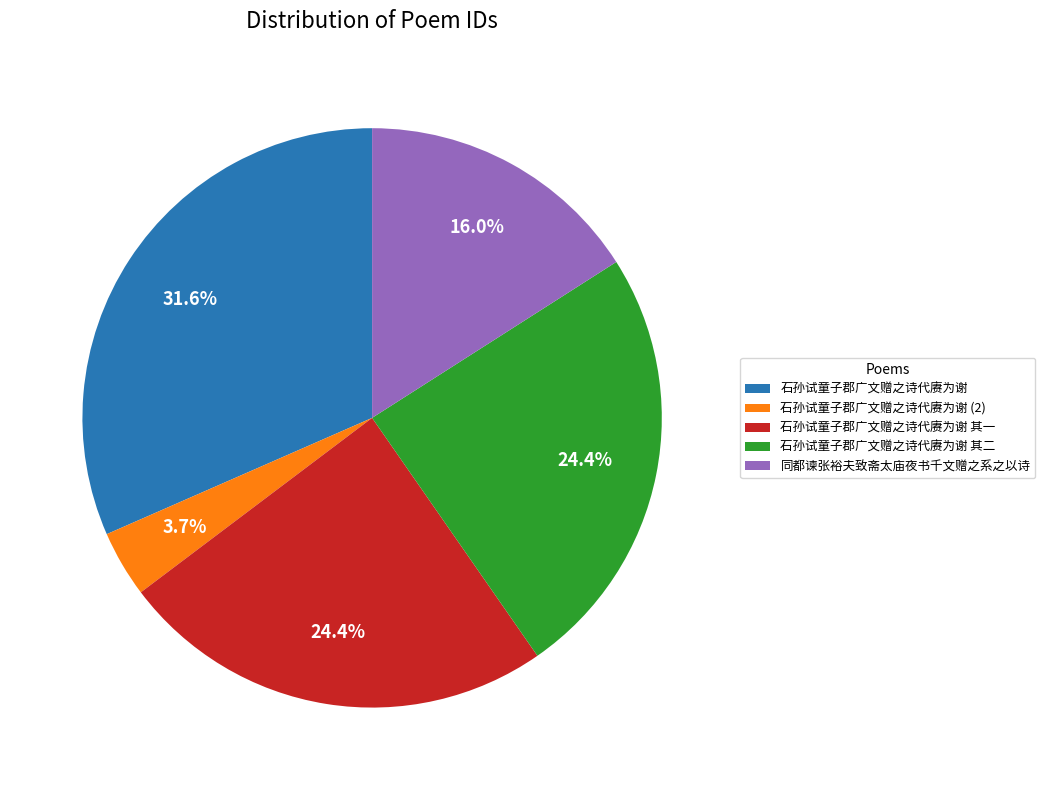

To the nearest percent, what is the average slice percentage?

20%